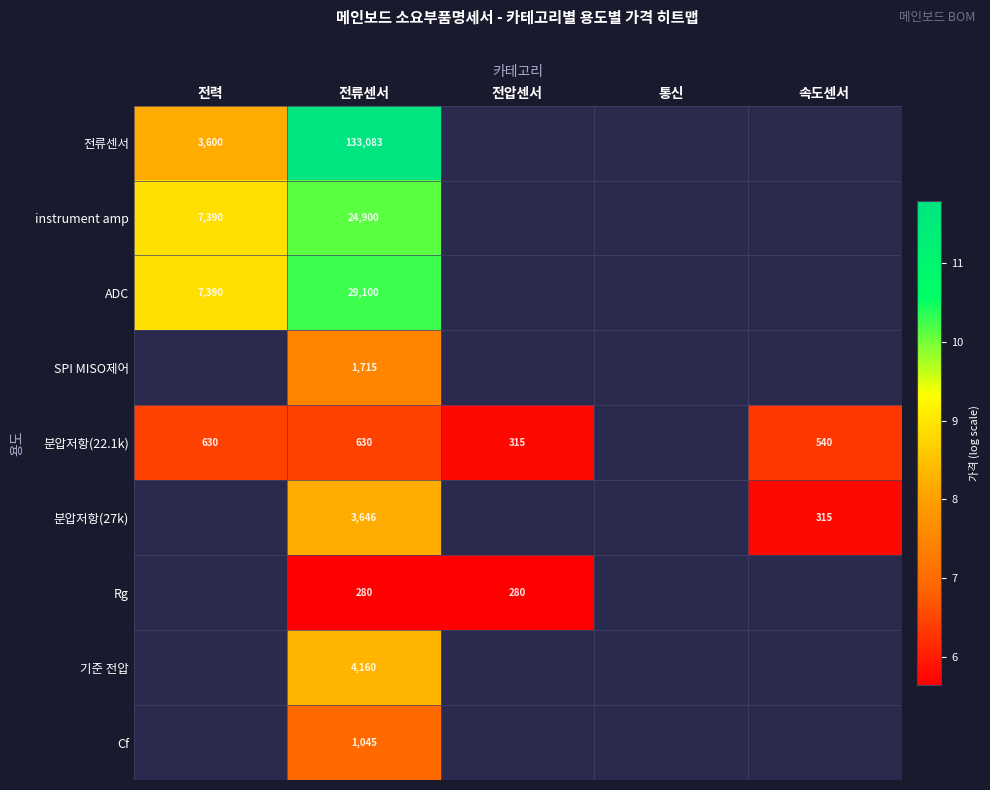

What is the difference between the highest and lowest values at 전력?

2.5